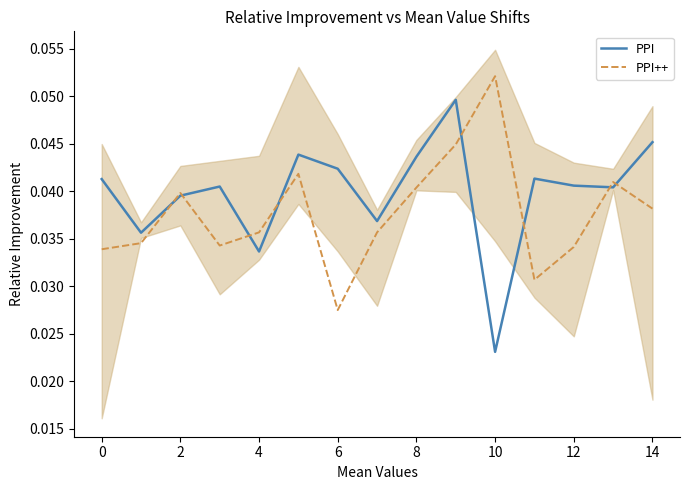

Is this an area chart (filled region under the line)?

No